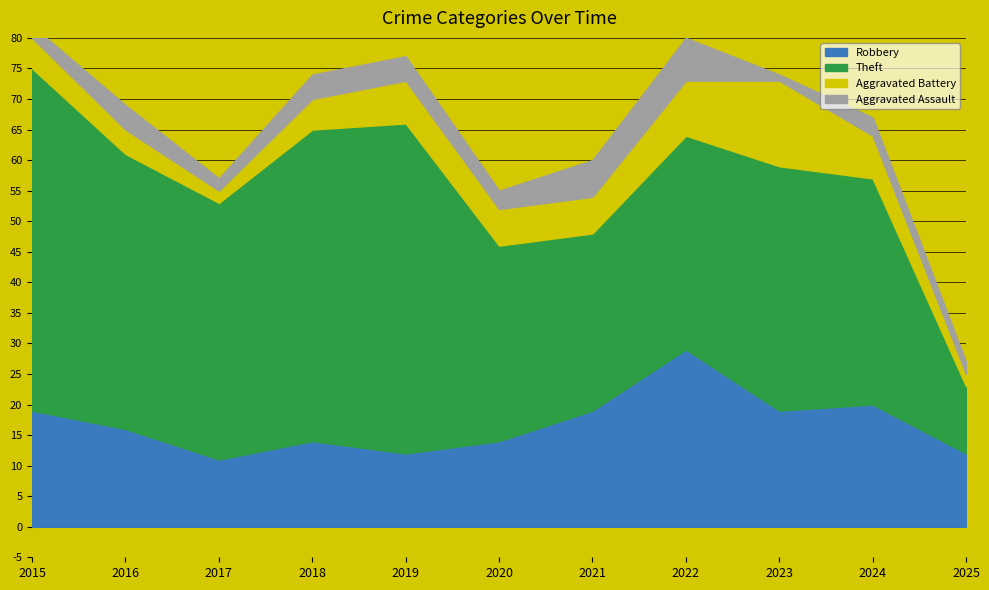

What value does the Robbery series have at 2025?

12